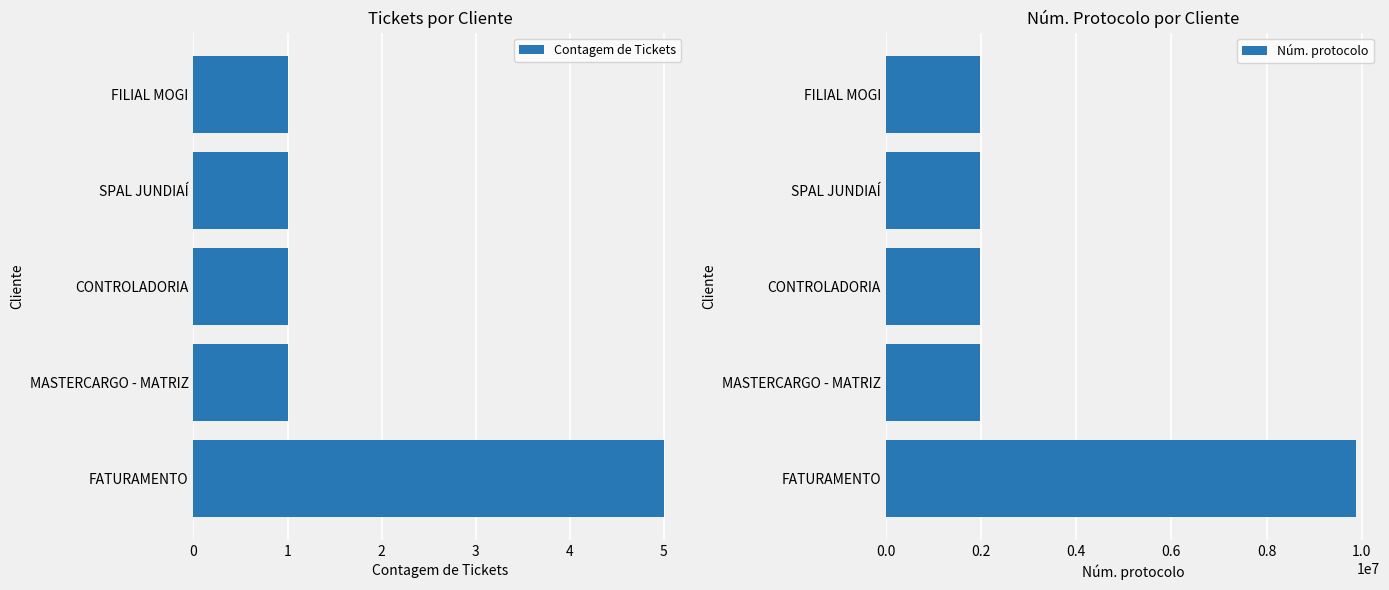

What is the difference between the maximum and second lowest values in the Contagem de Tickets series?

4